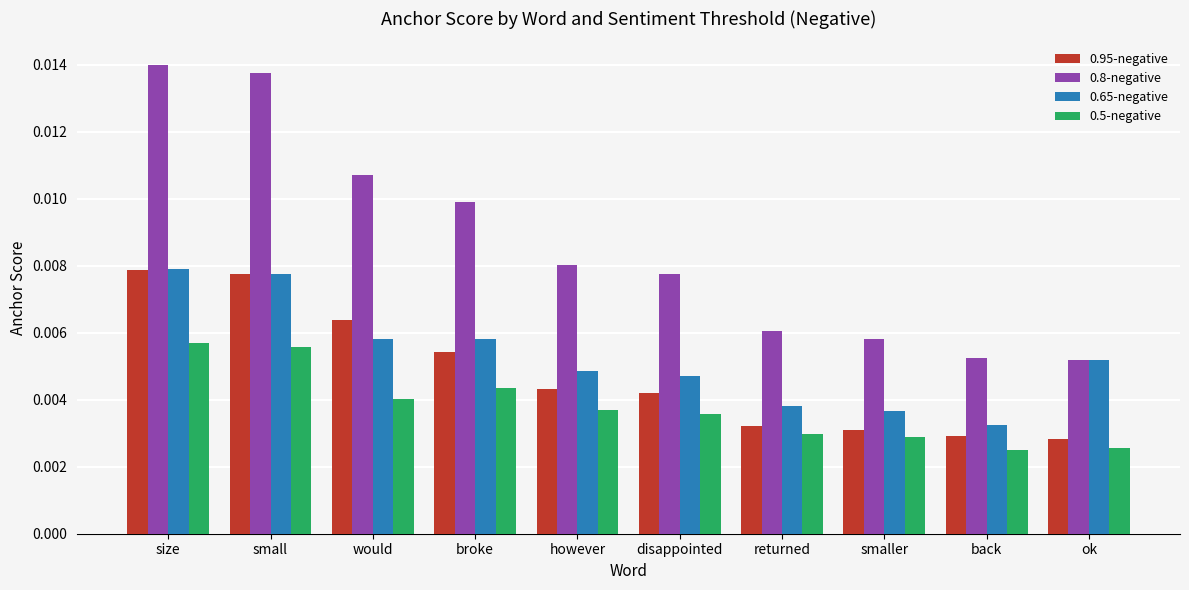

Which series has the largest total across all categories?

0.8-negative